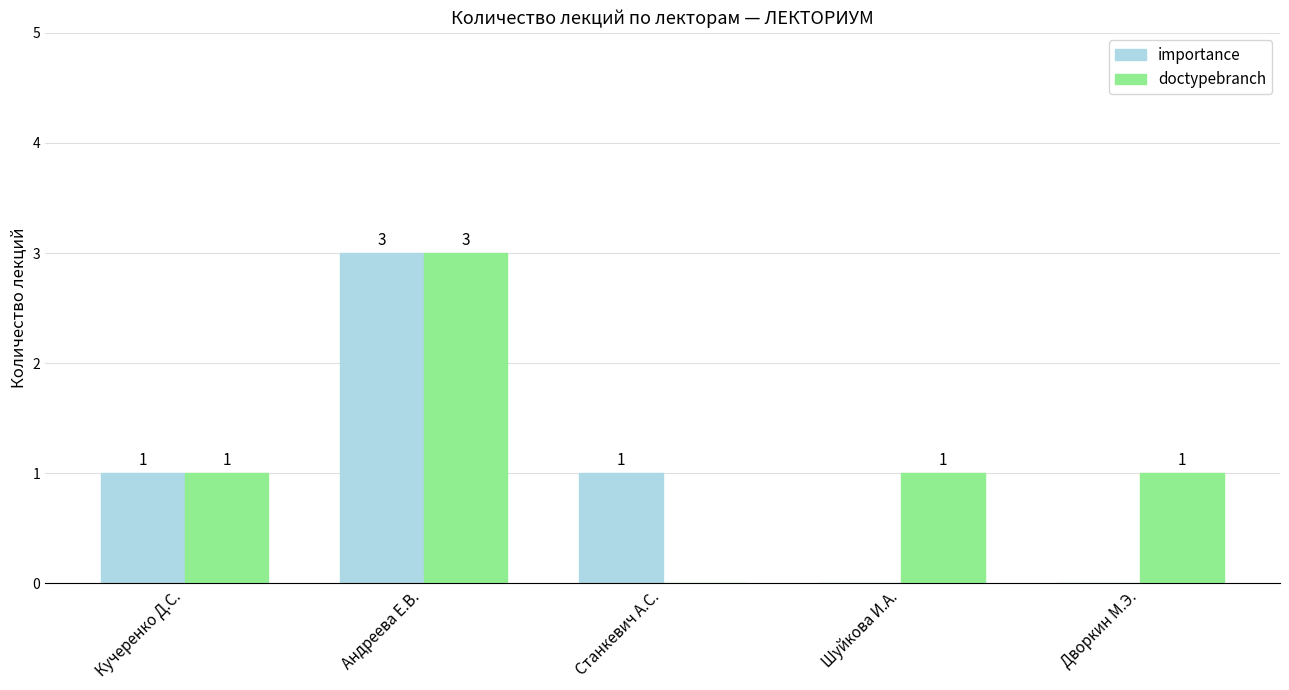

Which series has the largest total across all categories?

doctypebranch